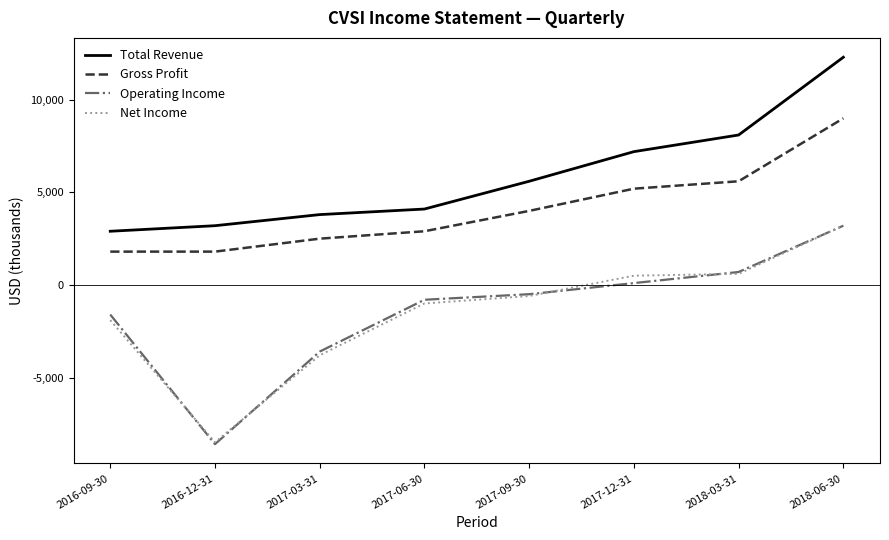

What is the total value across all series at 2017-03-31?

-1100